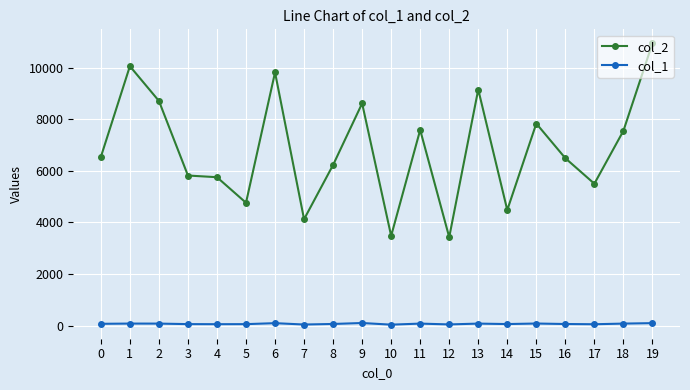

What is the sum of the col_1 values at 14 and 17?

115